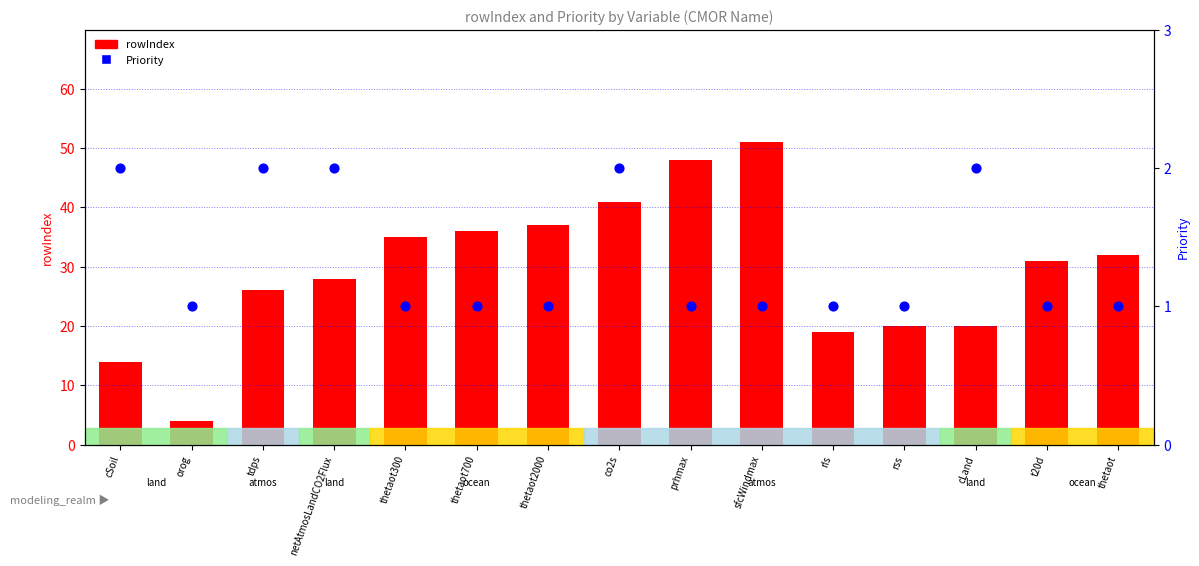

Which series has the largest total across all categories?

rowIndex